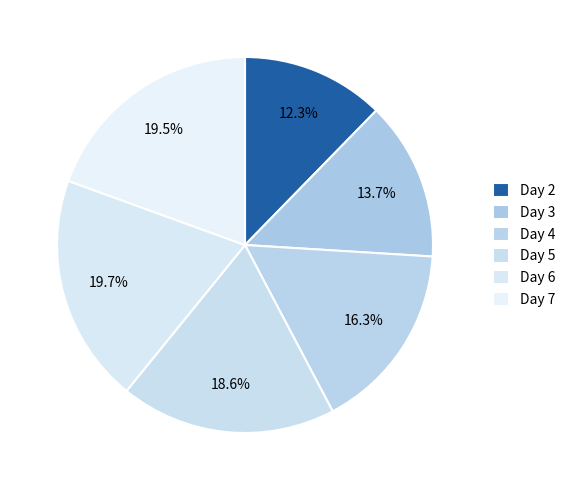

The Day 7 slice represents 5% of the pie. True or false?

False